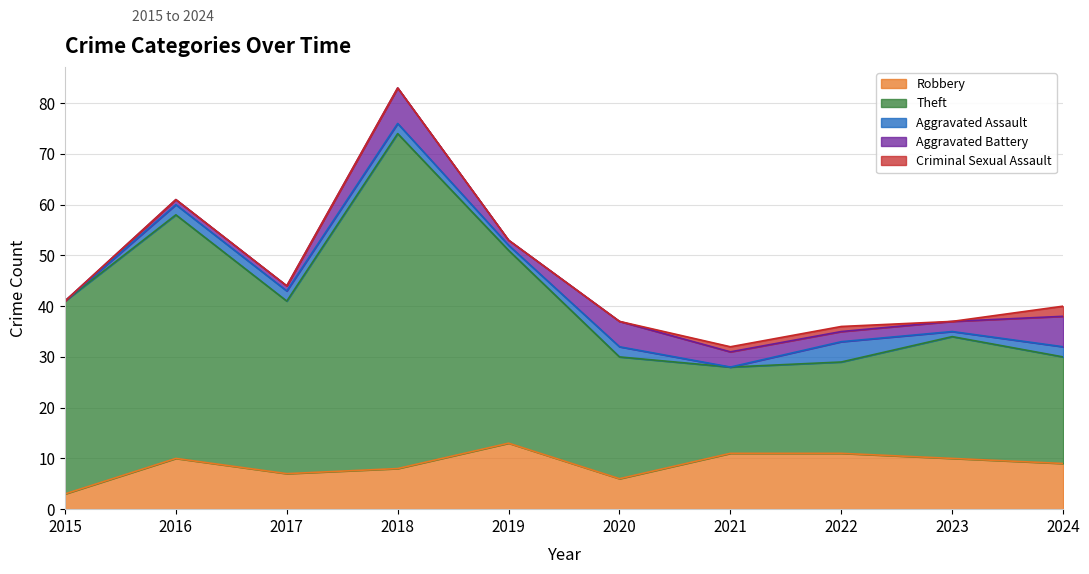

At which category is the sum across all series the highest?

2018